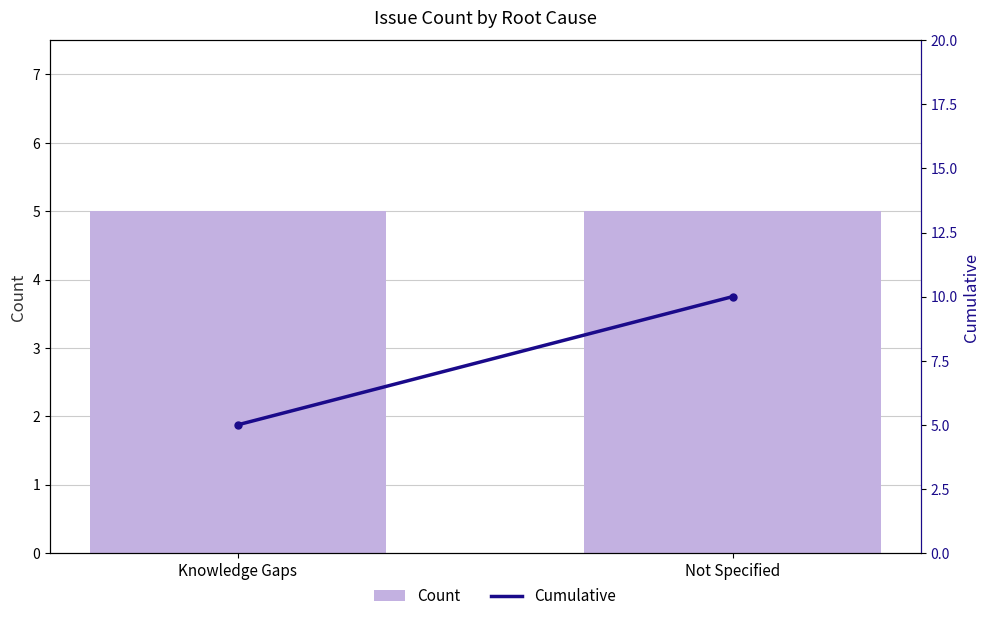

What is the average value of the Cumulative series?

8